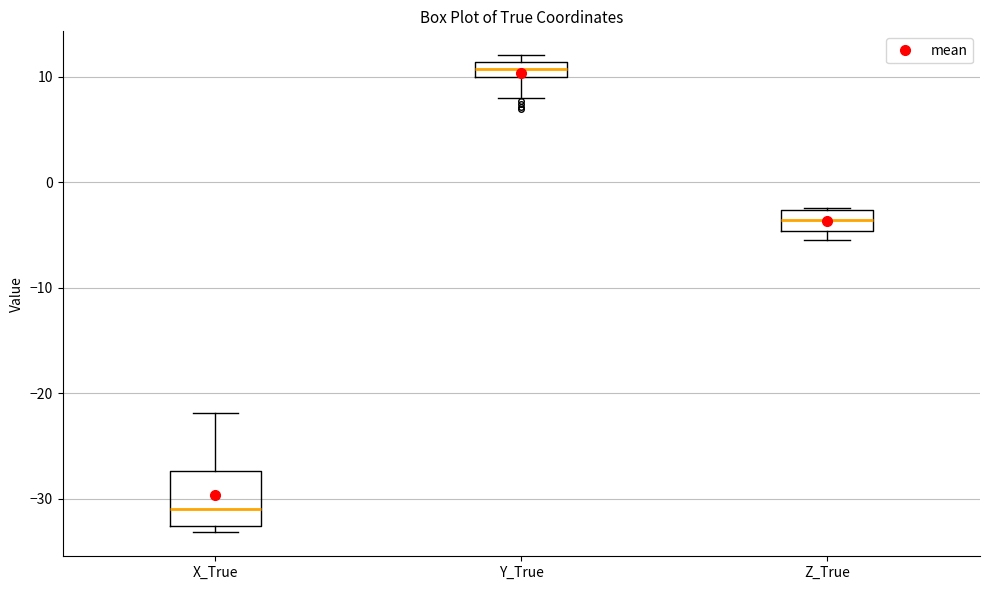

Comparing the boxes themselves (not the whiskers), which one is the tallest?

X_True